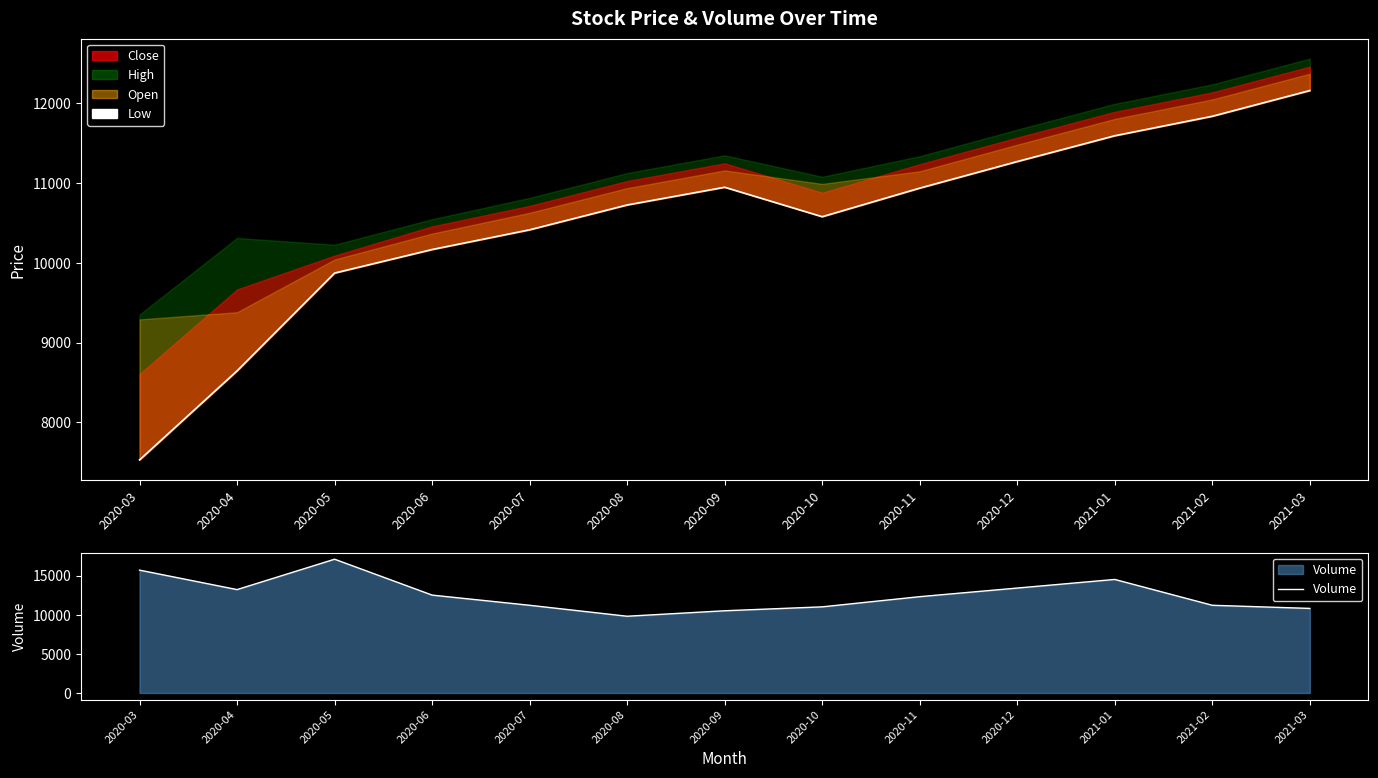

In Low, how many points are higher than both neighbors (excluding endpoints)?

1